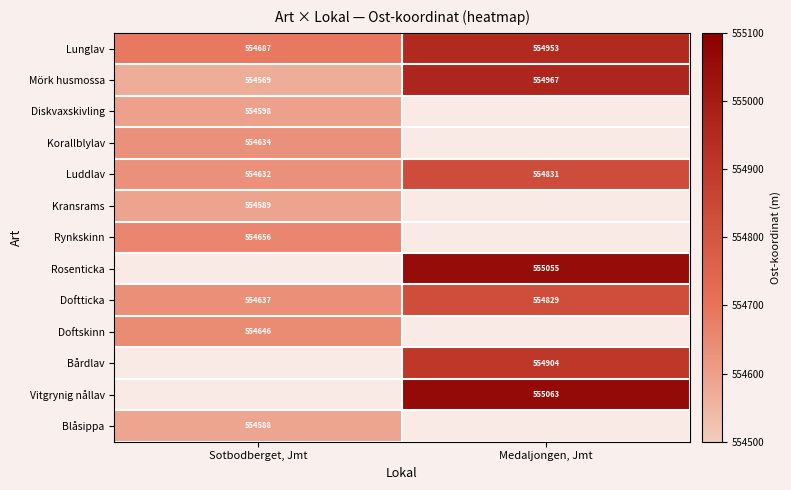

Rank the categories by Mörk husmossa value from lowest to highest.

Sotbodberget, Jmt, Medaljongen, Jmt